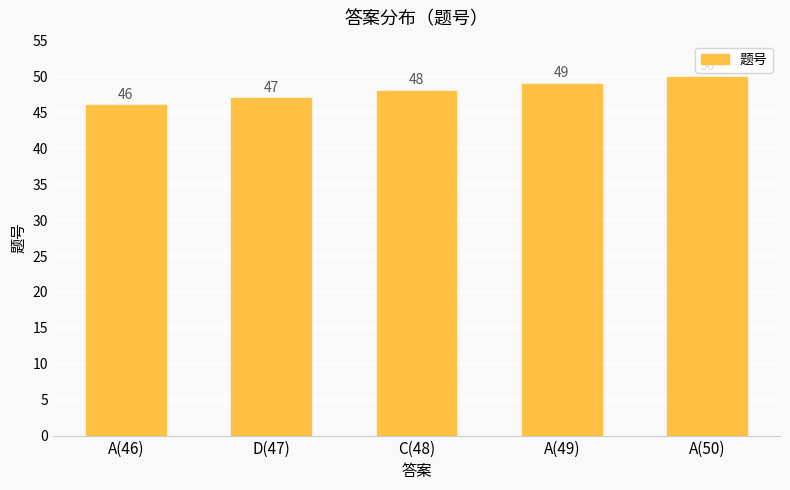

List the labels in order of value, smallest first.

A(46), D(47), C(48), A(49), A(50)